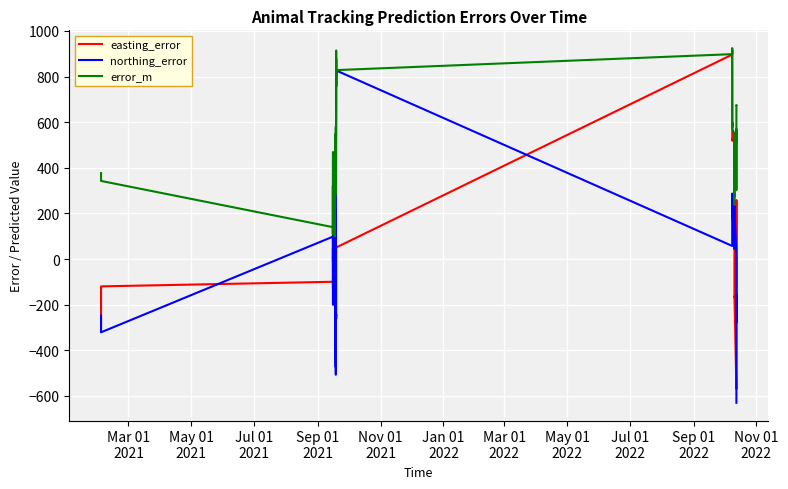

Which series has the largest total across all categories?

error_m